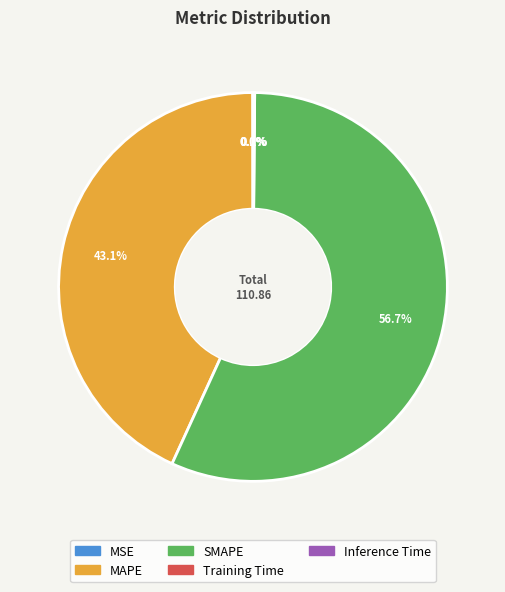

What is the largest slice in the pie chart?

SMAPE